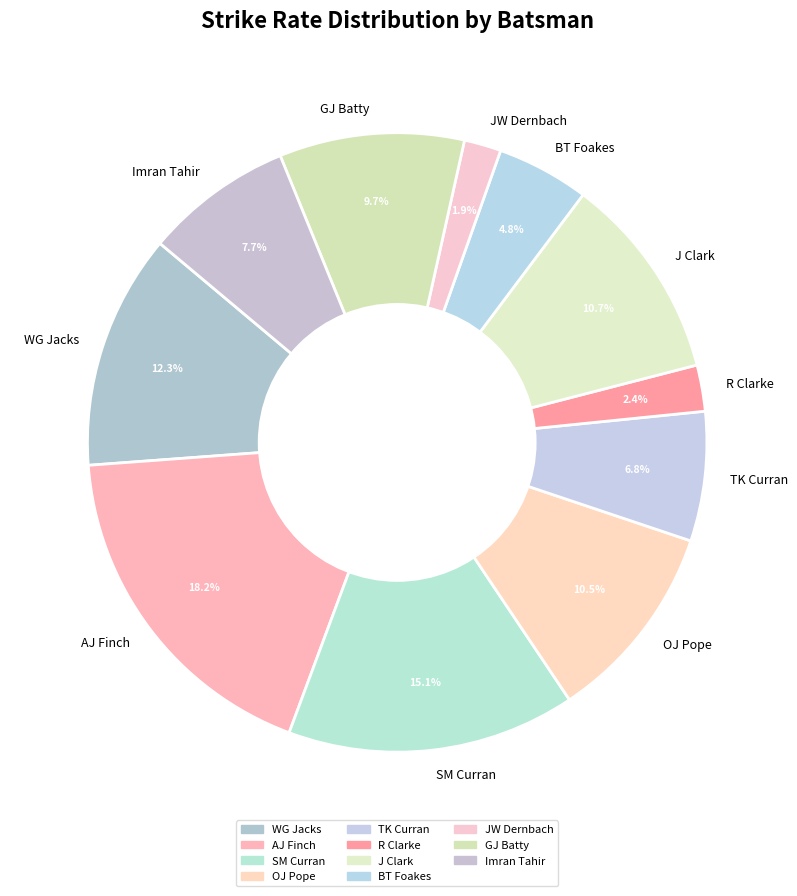

What is the ratio of the value at J Clark to the value at GJ Batty?

1.1